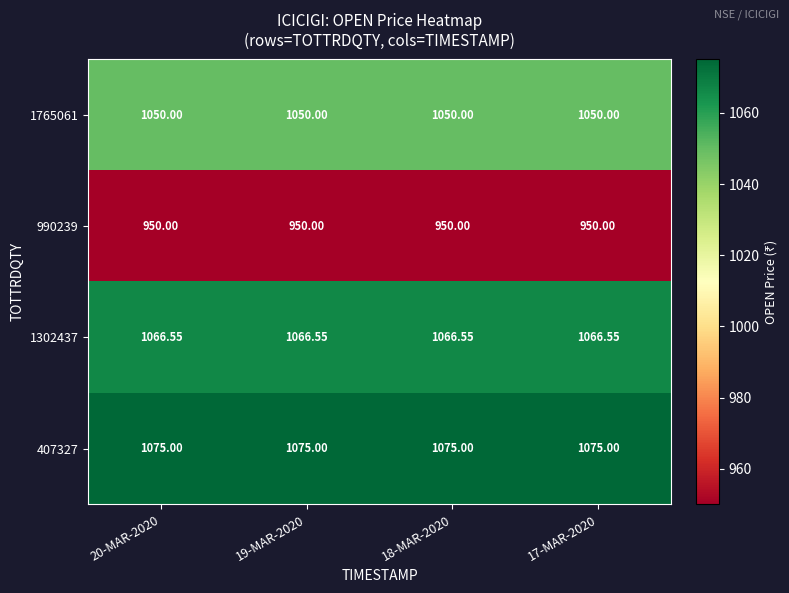

Is the value of 1302437 at 20-MAR-2020 greater than the value of 990239 at 19-MAR-2020?

Yes